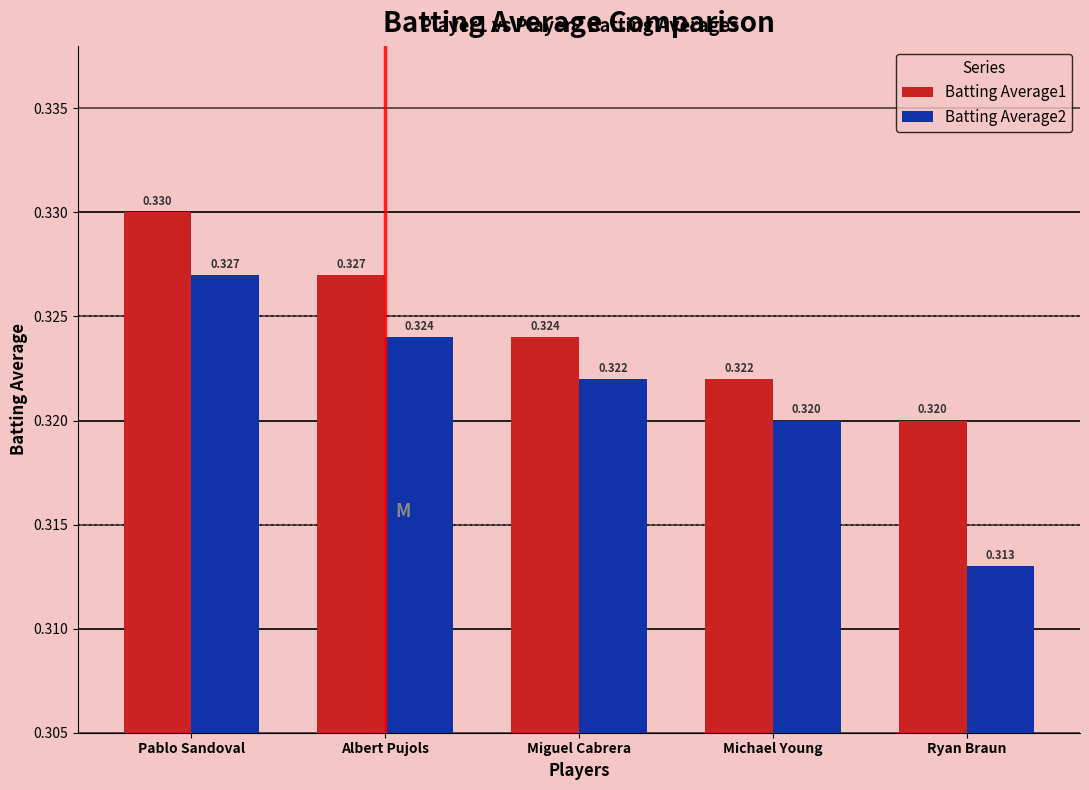

At which category is the sum across all series the highest?

Pablo Sandoval